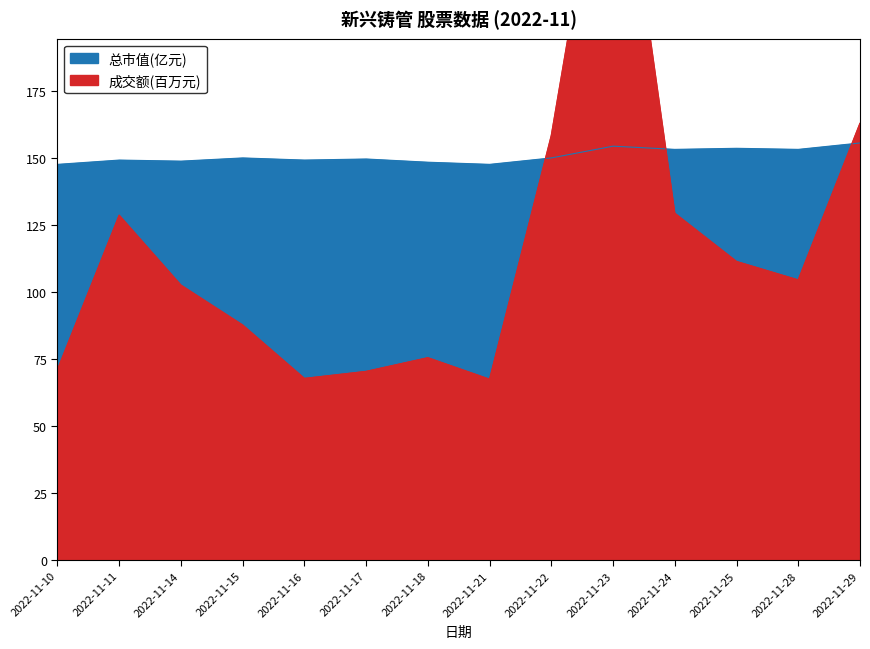

Rank the series by their average value, from lowest to highest.

成交额(万元), 总市值(亿元)